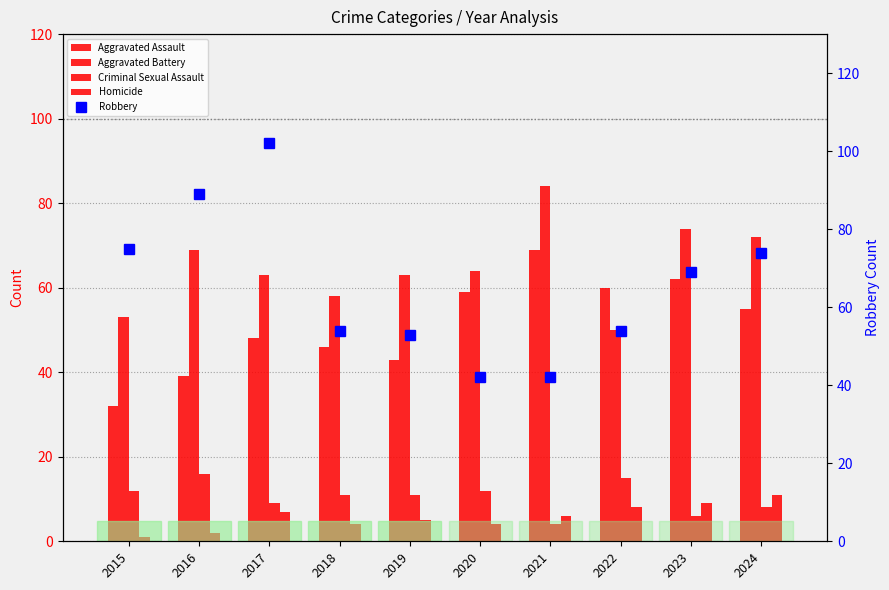

What is the sum of all Robbery values?

654